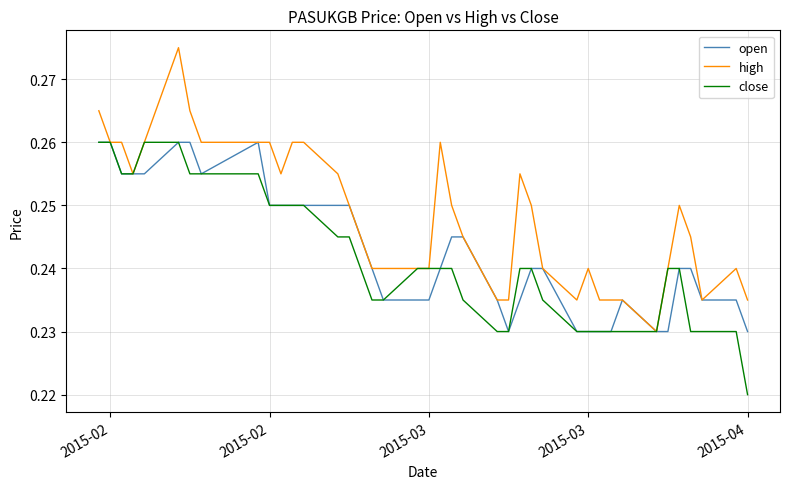

List the series in order of their overall mean, highest first.

high, open, close